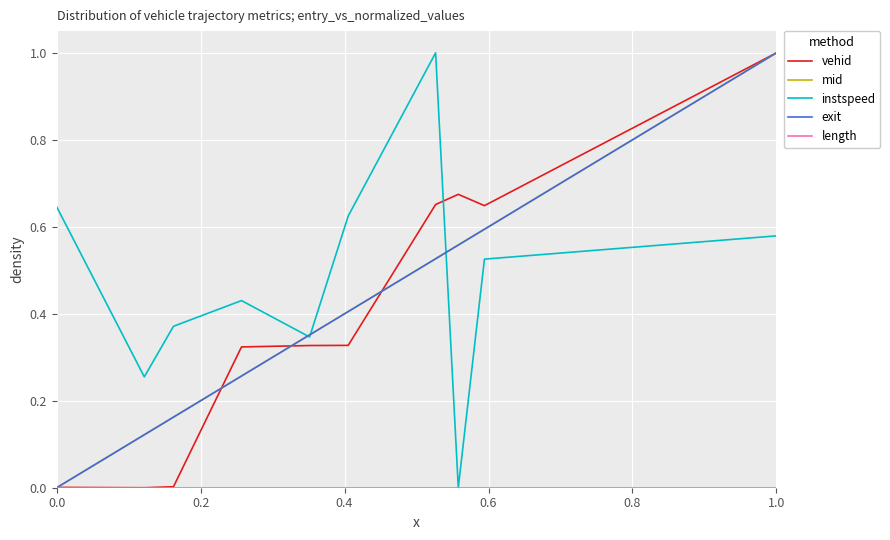

At how many categories does at least one series exceed 0?

10